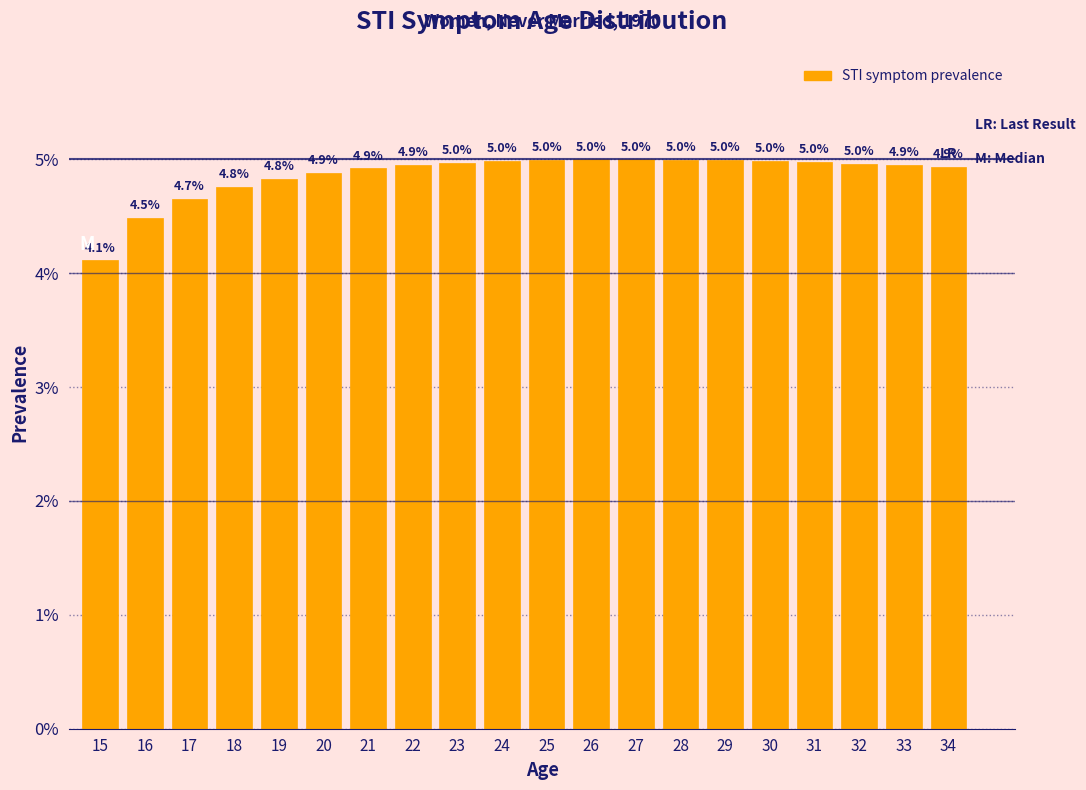

Are the bars horizontal?

No